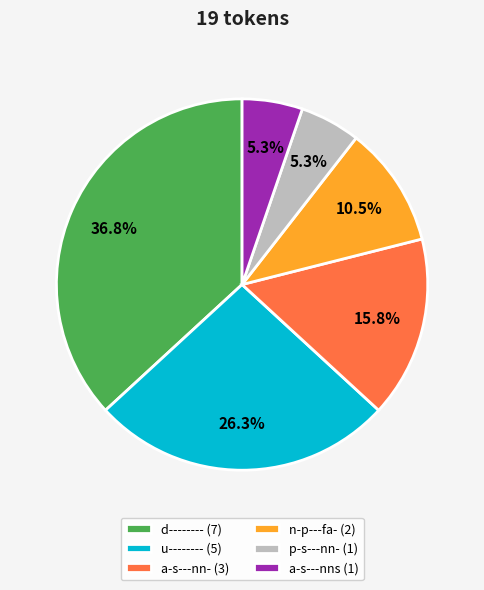

To the nearest percent, what is the difference between the p-s---nn- and d-------- slice percentages?

32%